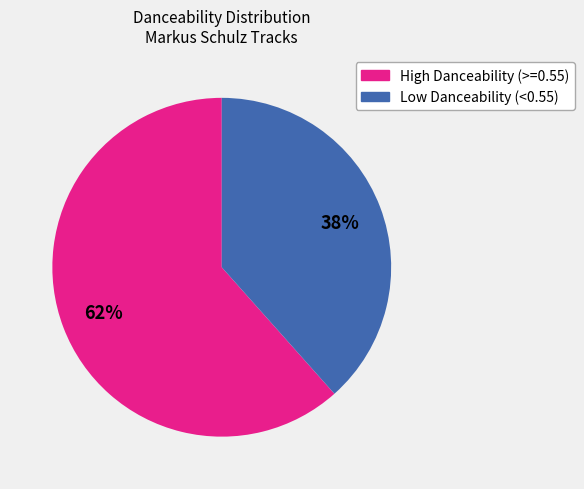

How many segments does this pie chart have?

2